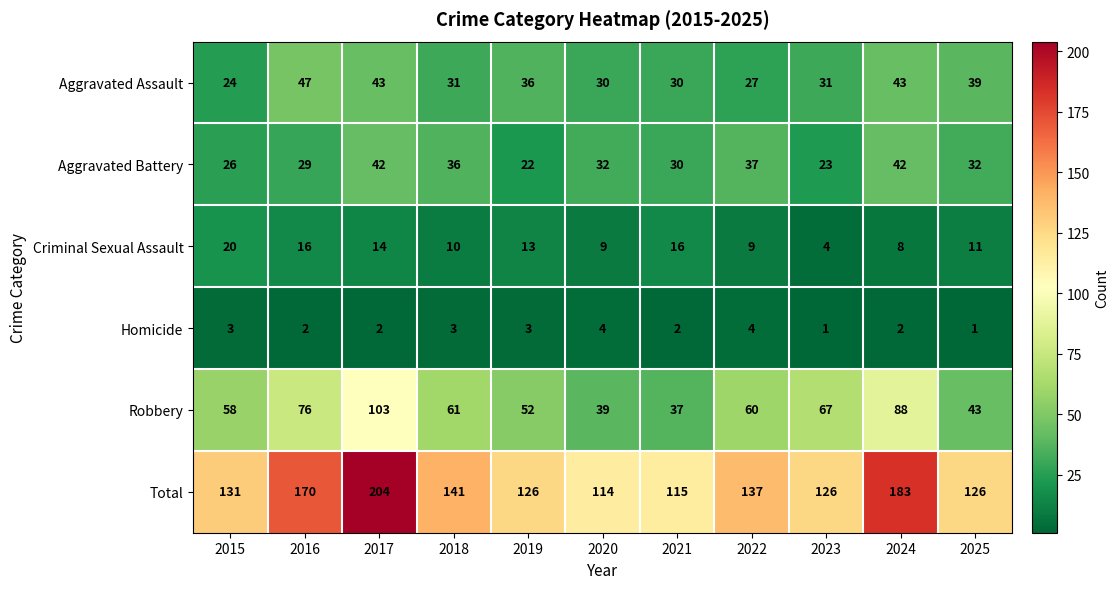

At which label is Total closest to 159?

2016